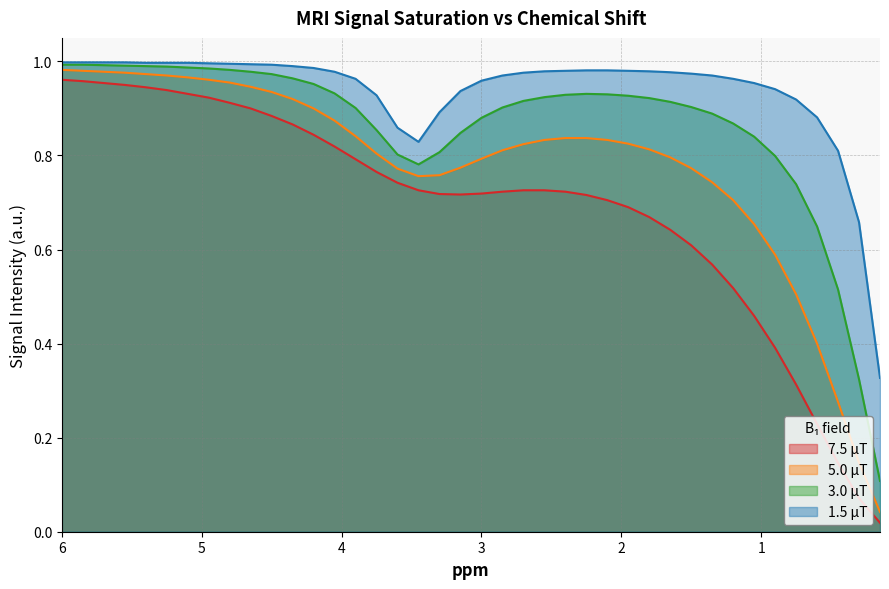

What is the label of the 32nd point from the left?

1.35